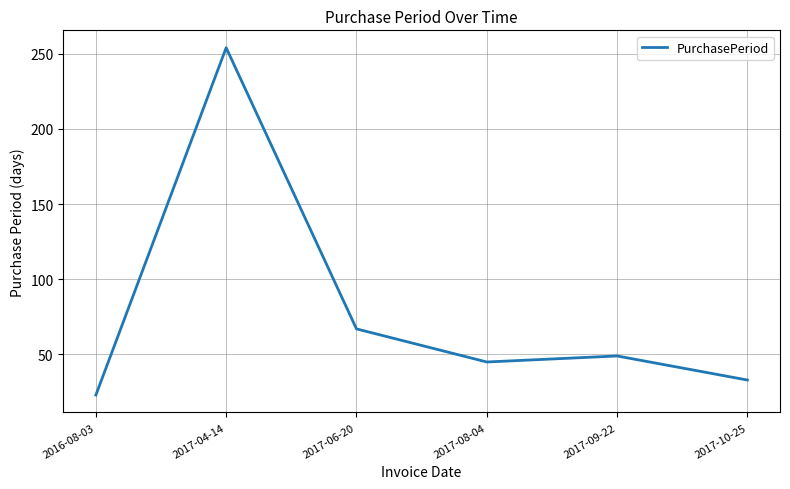

Reading left to right, what are all the values shown in this chart?

2016-08-03=23	2017-04-14=254	2017-06-20=67	2017-08-04=45	2017-09-22=49	2017-10-25=33